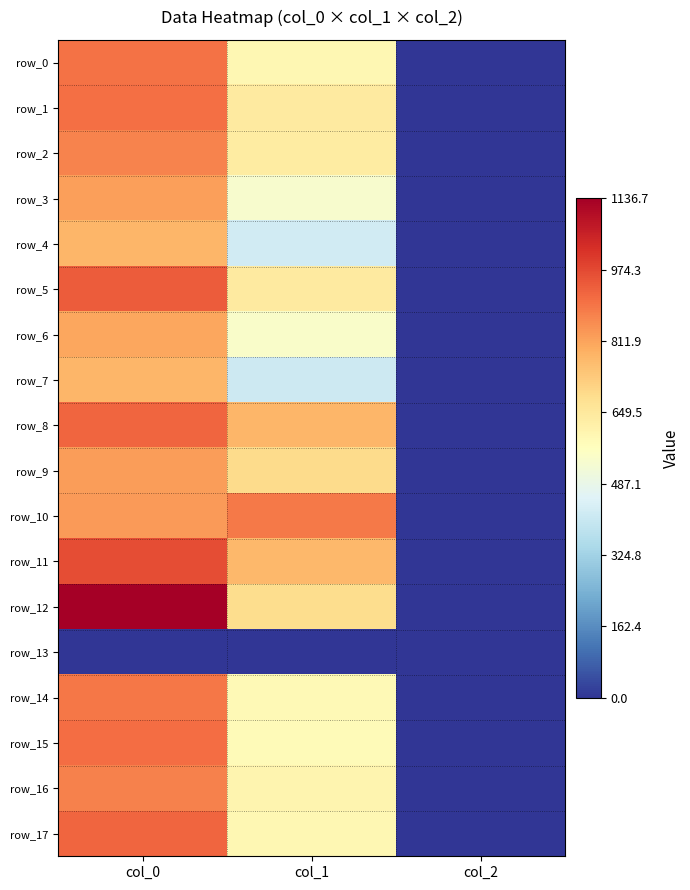

Which label corresponds to the largest value in the chart?

col_0